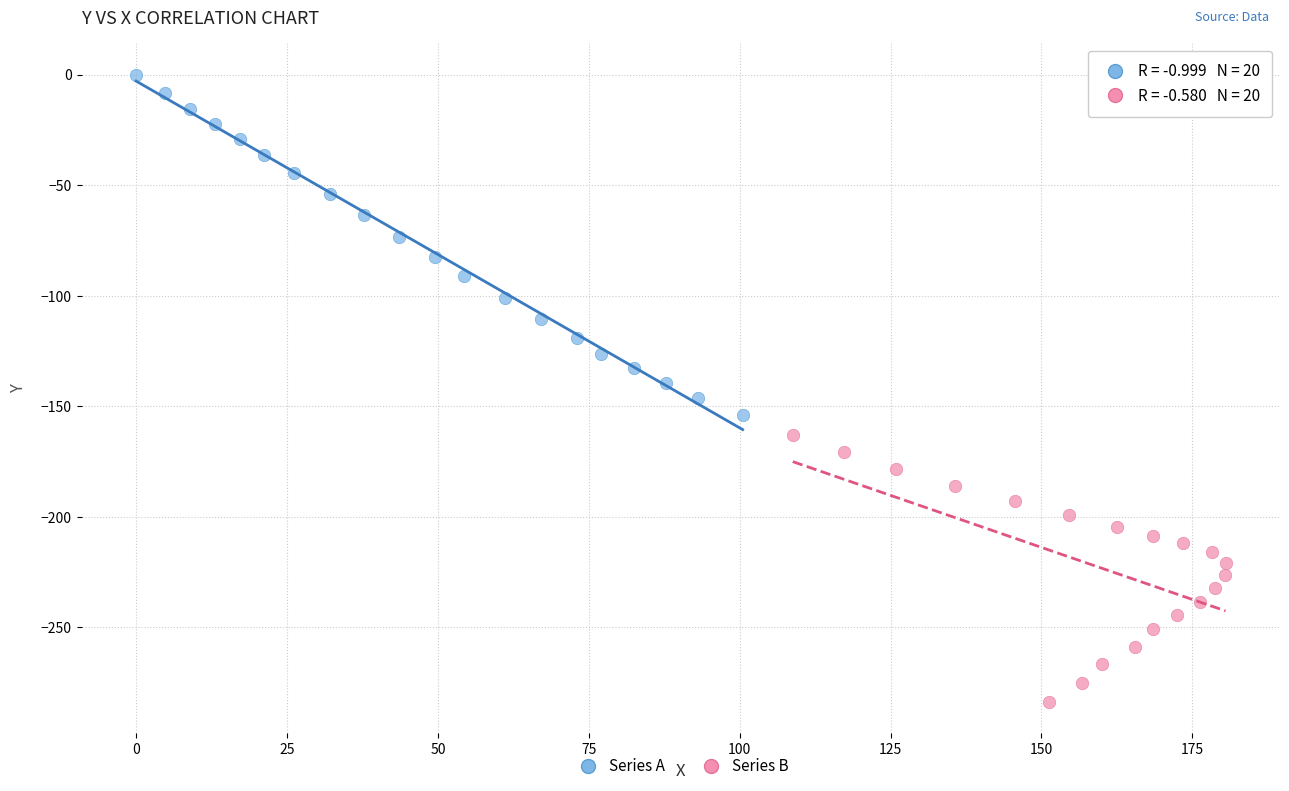

Which series has the largest Y range (max minus min)?

Series A